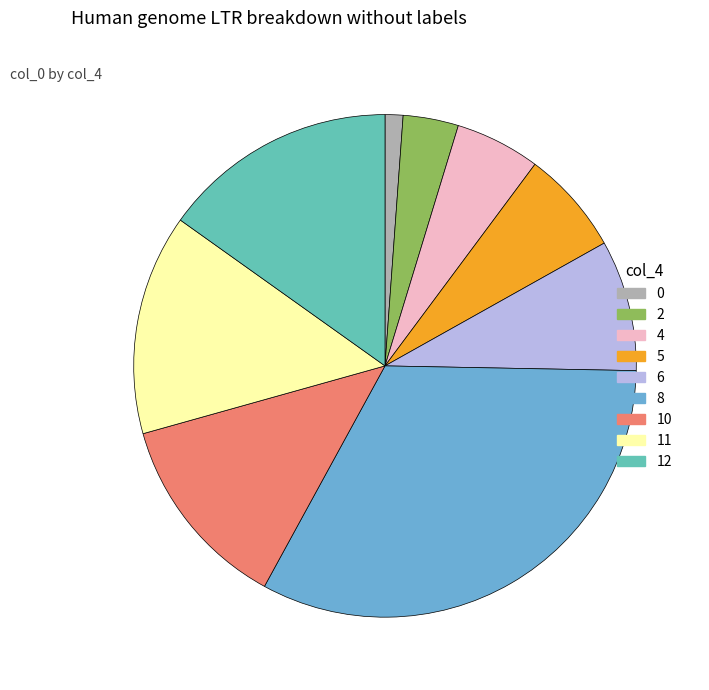

Combined, do 4 and 0 account for over 50%?

No